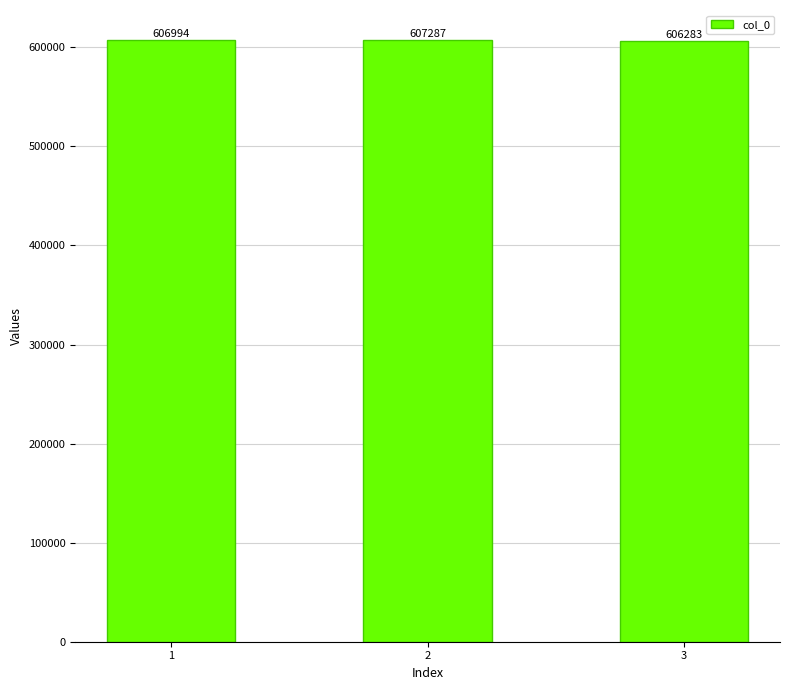

Which has a higher value, 2 or 1?

2